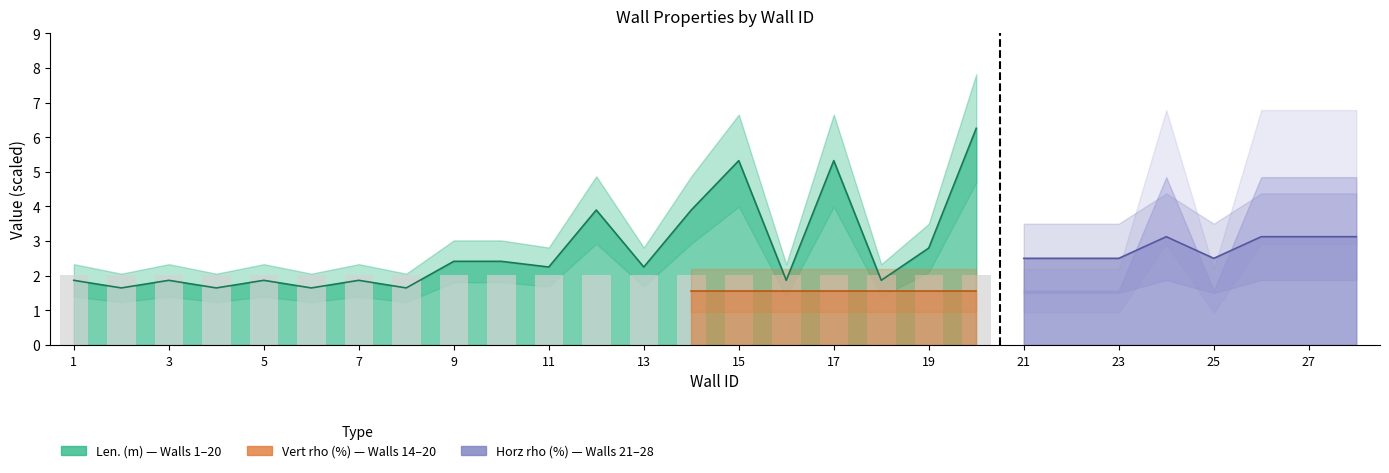

At how many categories does at least one series exceed 1?

28